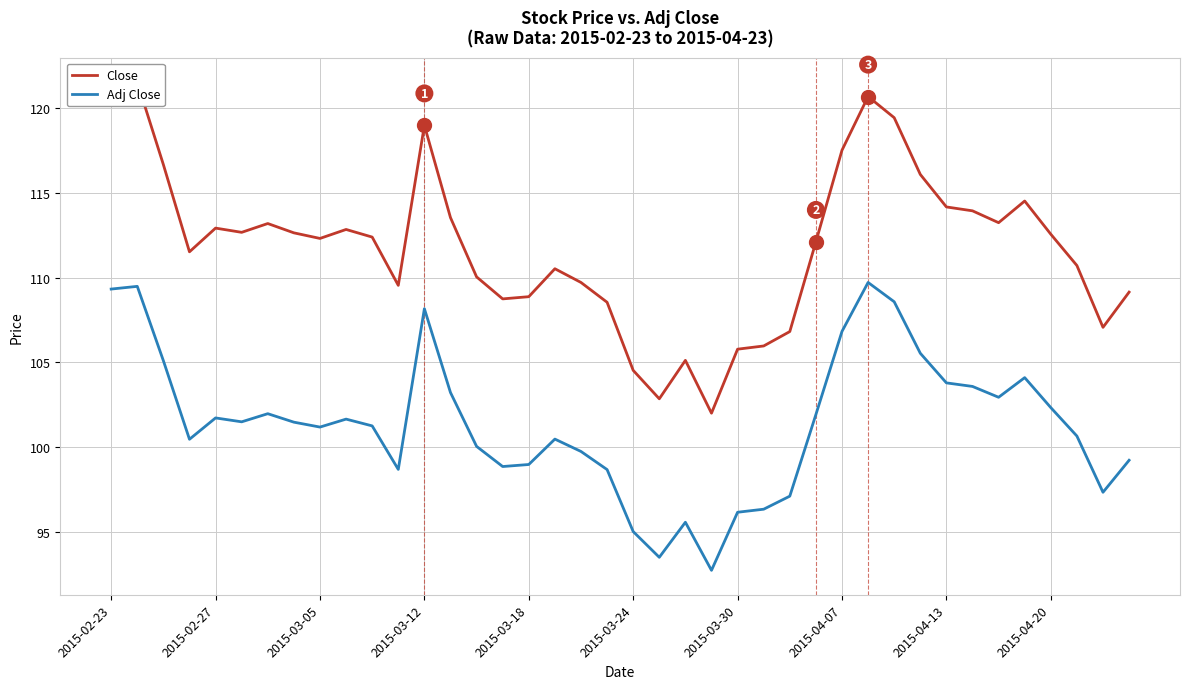

How many interior local peaks does the Close series have?

9